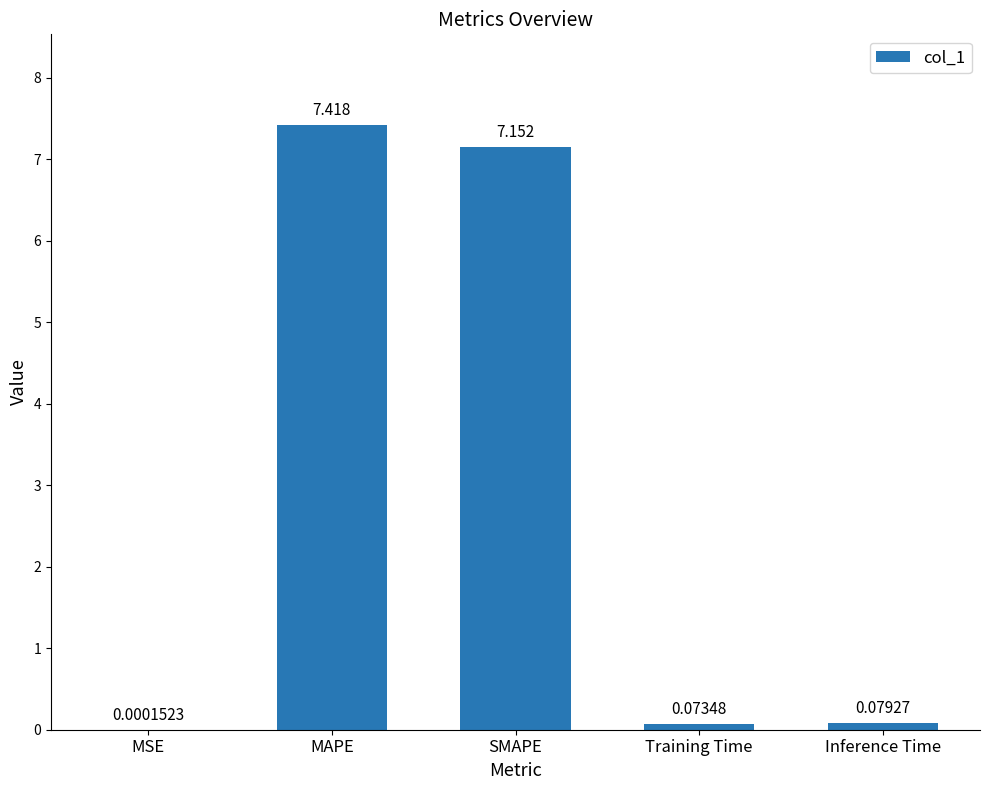

At which label is the value closest to 3?

Inference Time